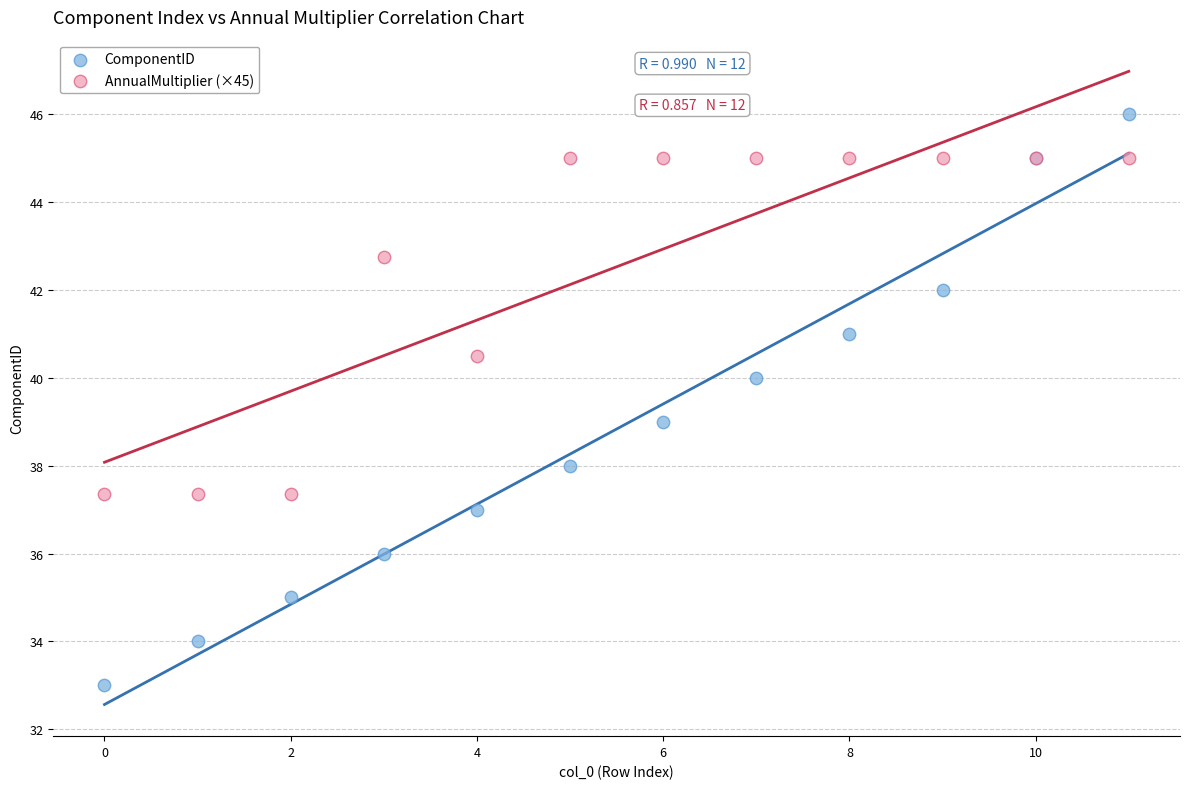

What are all the series names shown in the legend?

ComponentID, AnnualMultiplier (×45)